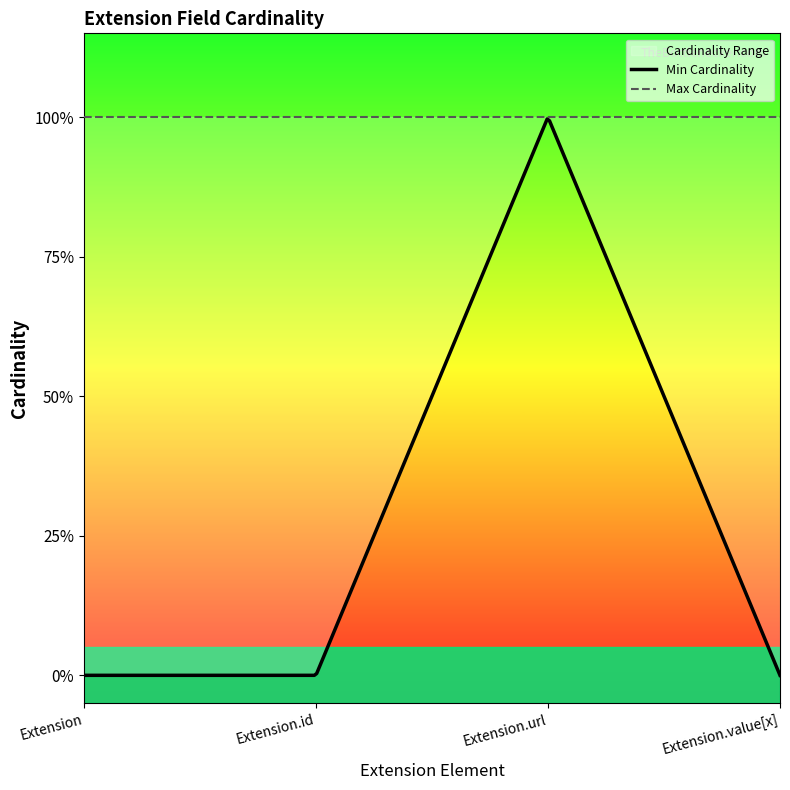

Is the value of Min at Extension.url greater than the value of Max at Extension.value[x]?

No